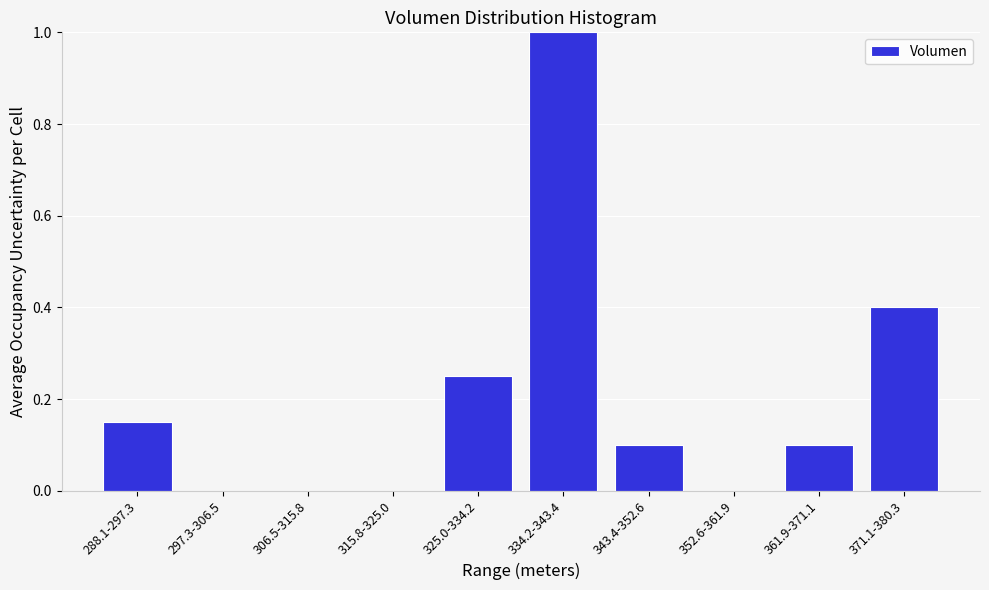

What is the maximum value shown in the chart?

1.0